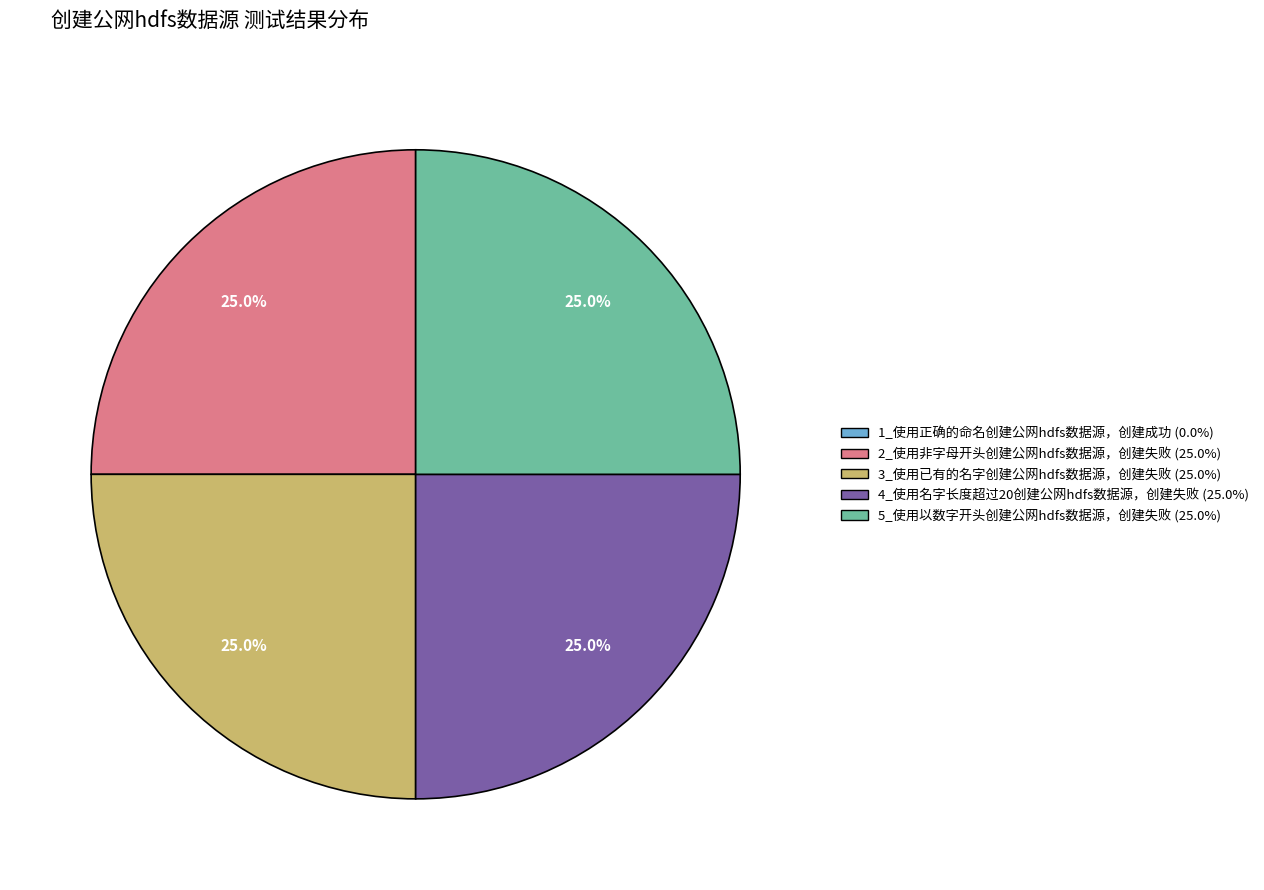

To the nearest percent, what is the combined percentage of 4_使用名字长度超过20创建公网hdfs数据源，创建失败 and 2_使用非字母开头创建公网hdfs数据源，创建失败?

50%